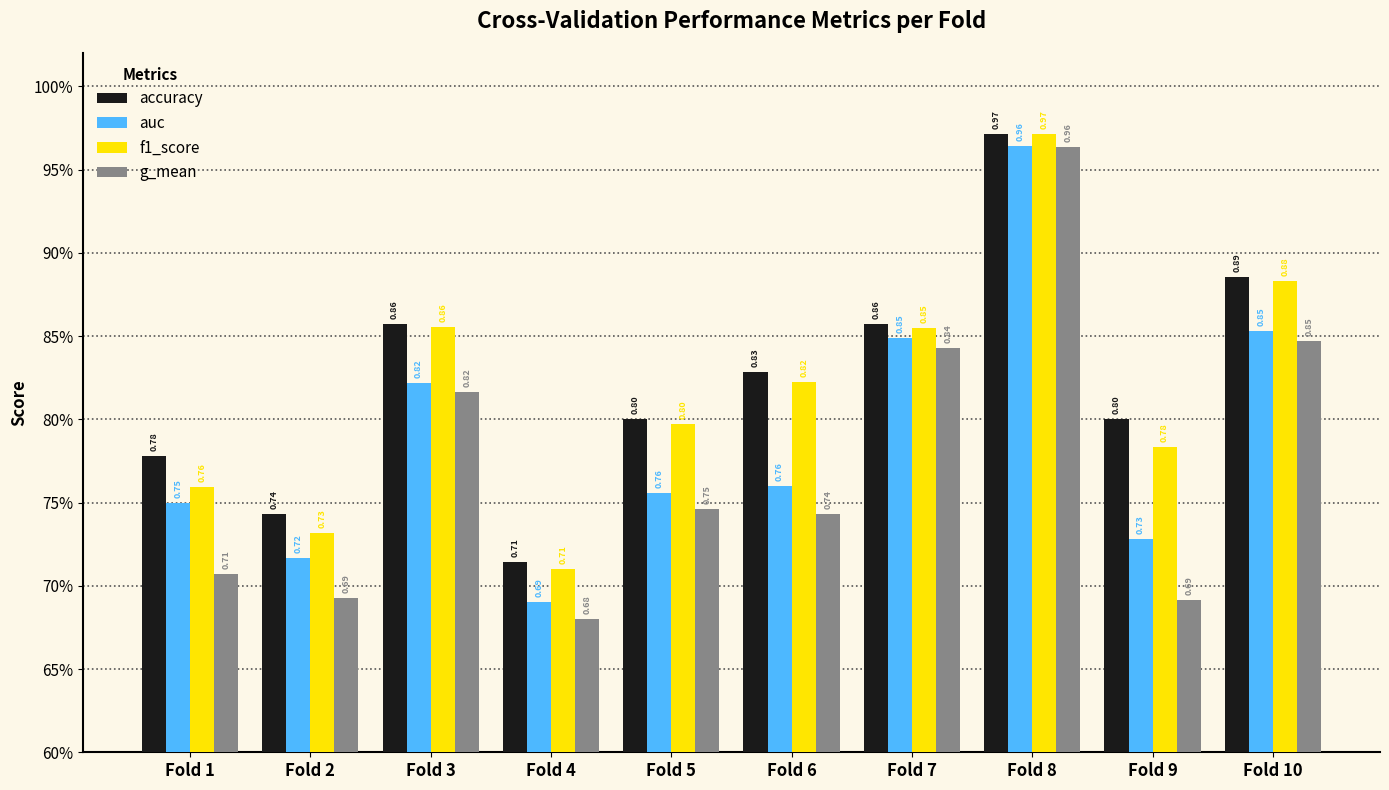

What is the sum of all accuracy values?

8.2